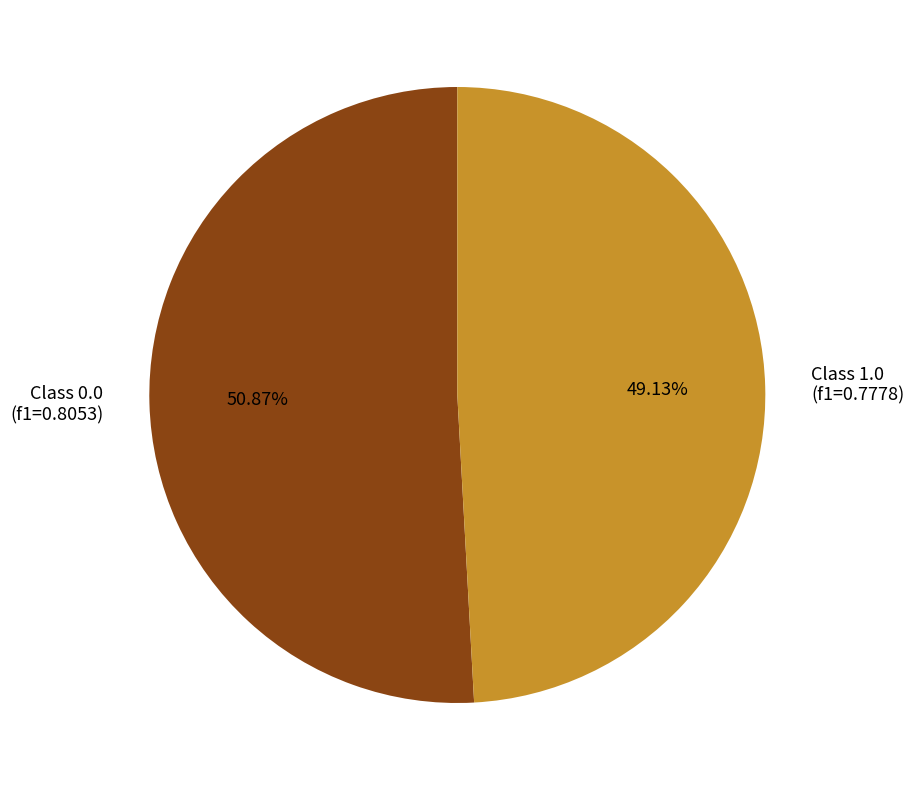

Is there any slice that represents more than half of the pie?

Yes